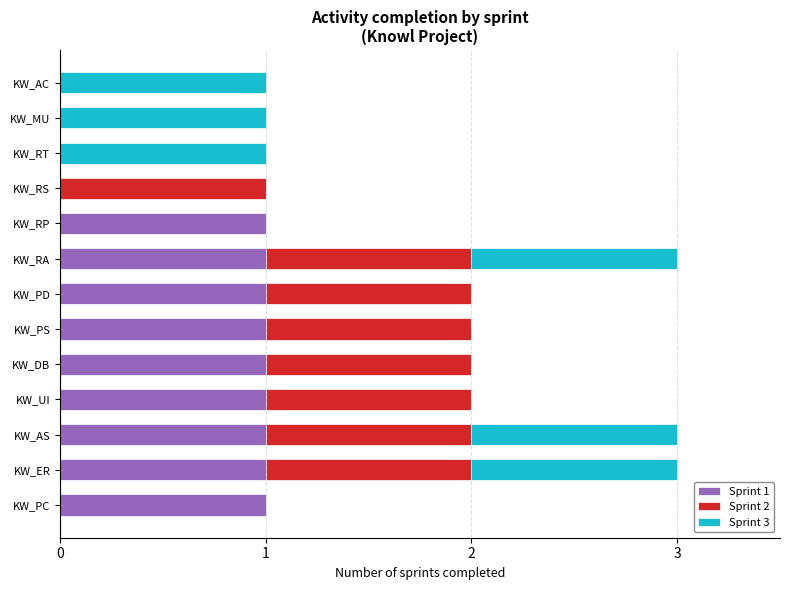

What are all the series names shown in the legend?

Sprint 1, Sprint 2, Sprint 3